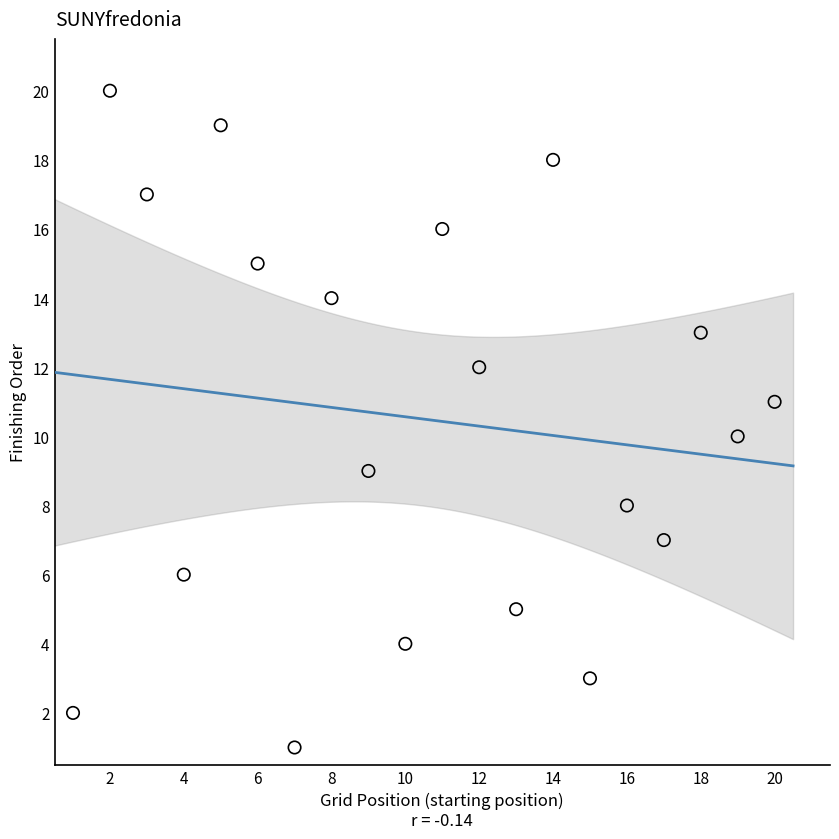

What is the range of X values (max minus min)?

19